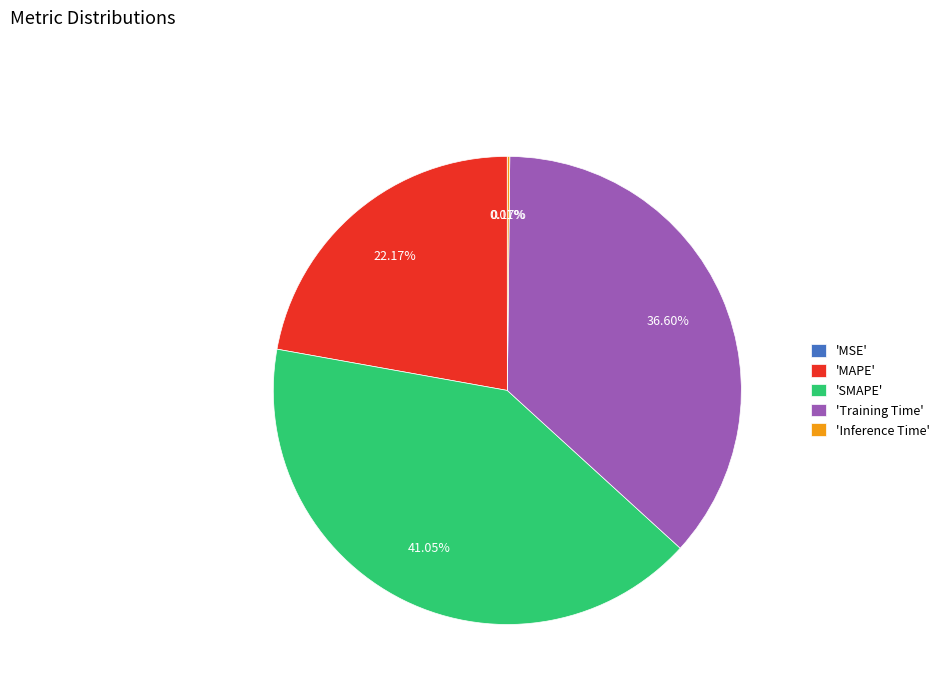

What is the largest slice in the pie chart?

'SMAPE'